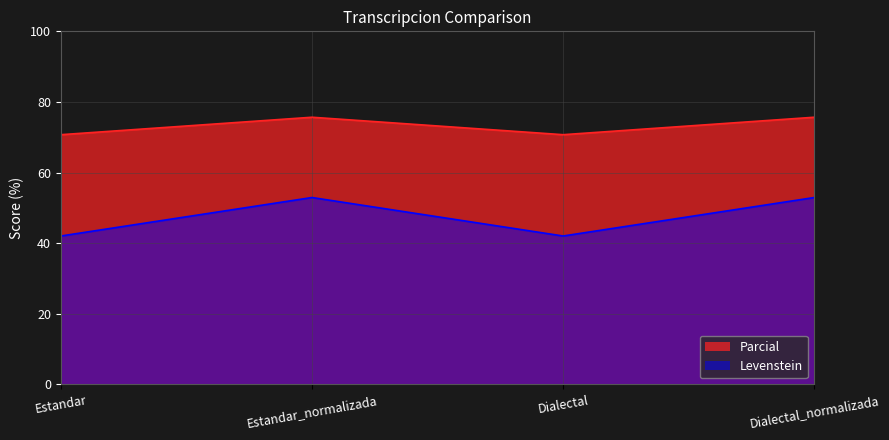

True or false: Parcial has more than 1 interior local peaks.

False